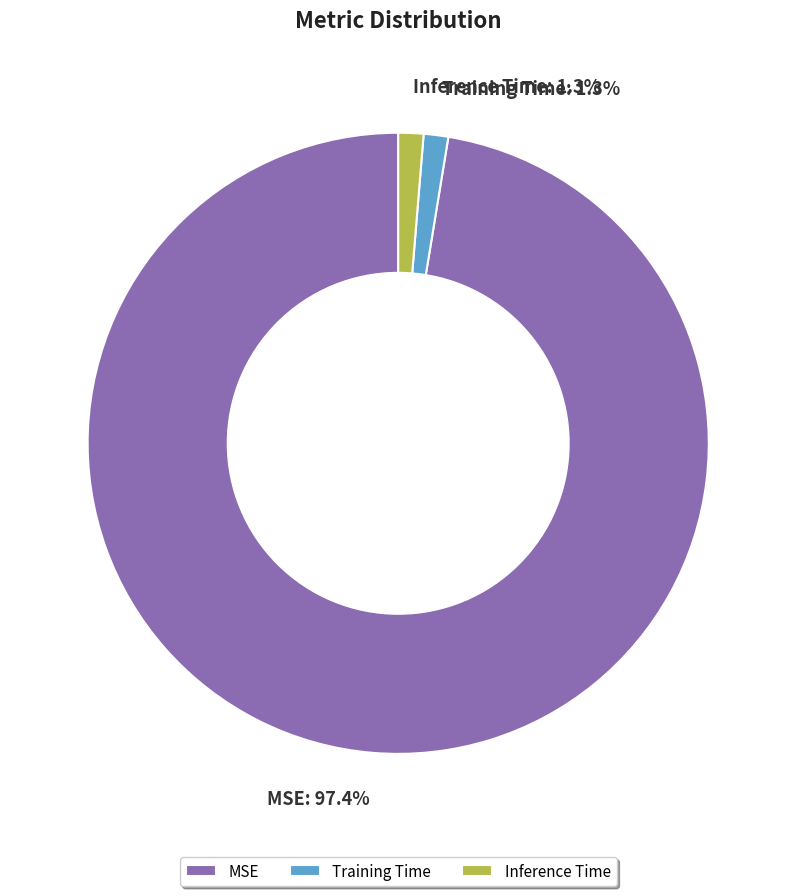

The Training Time slice represents 1% of the pie. True or false?

True